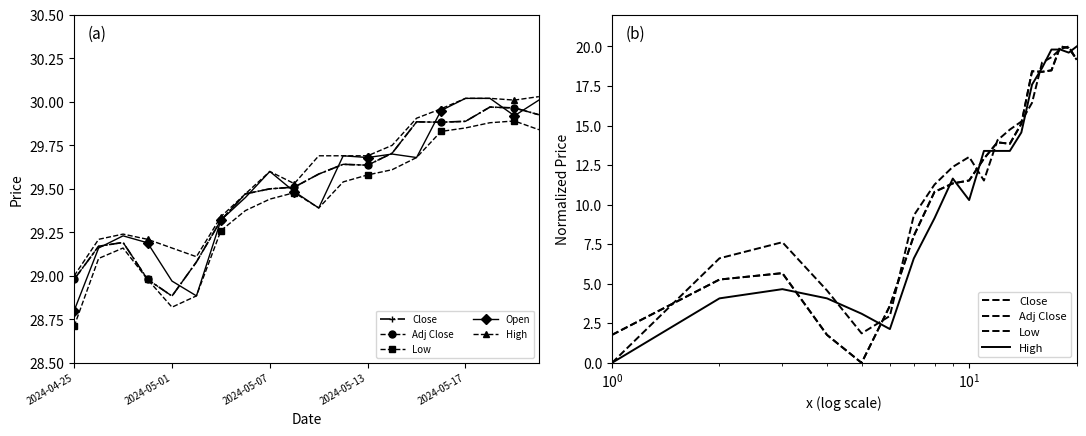

In High, how many points are lower than both neighbors (excluding endpoints)?

3